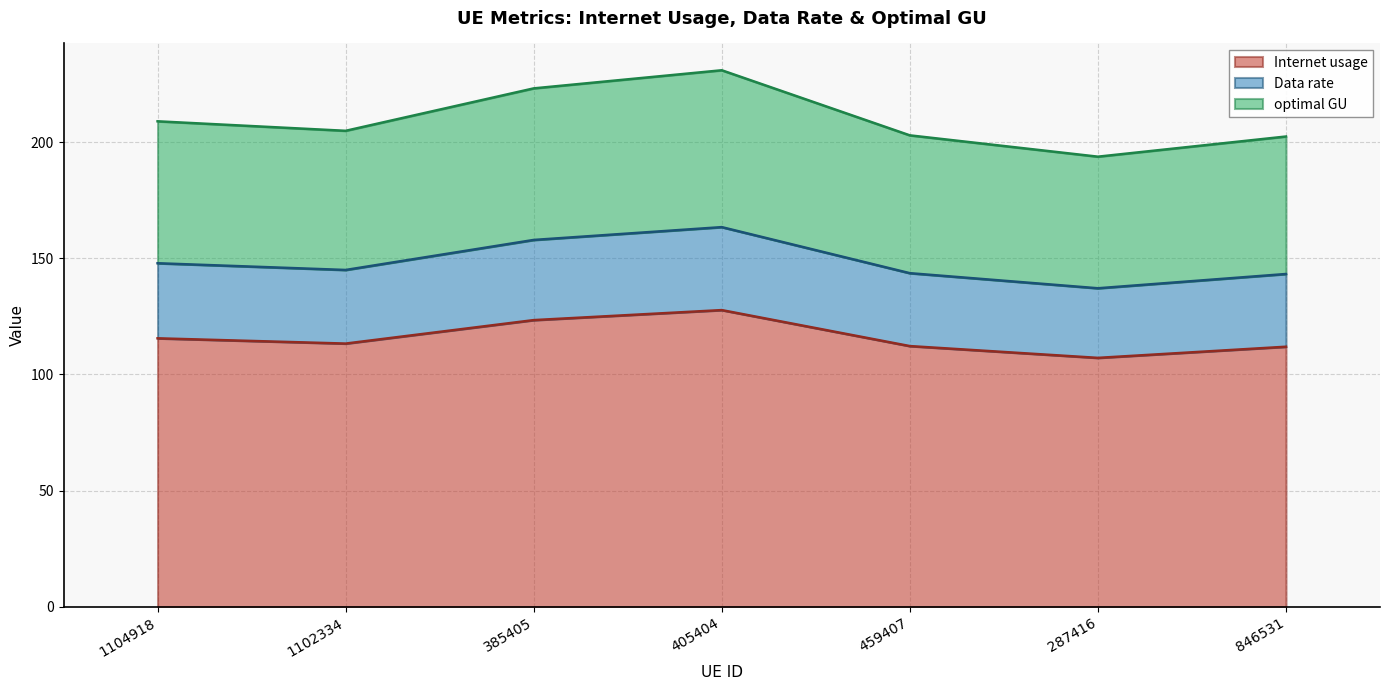

What is the label of the 7th point from the right?

1104918